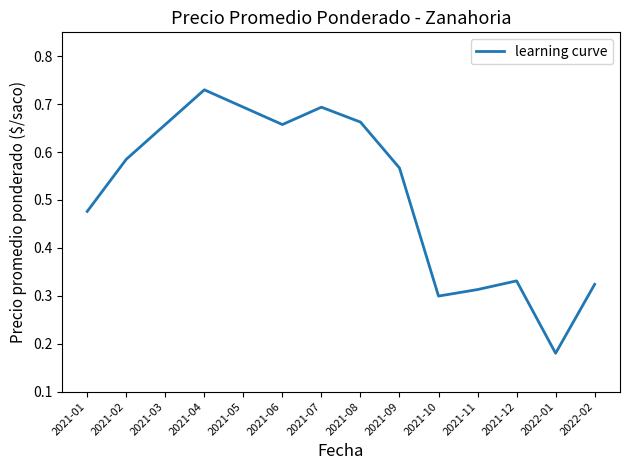

Between 2021-01 and 2021-10, which is larger?

2021-01